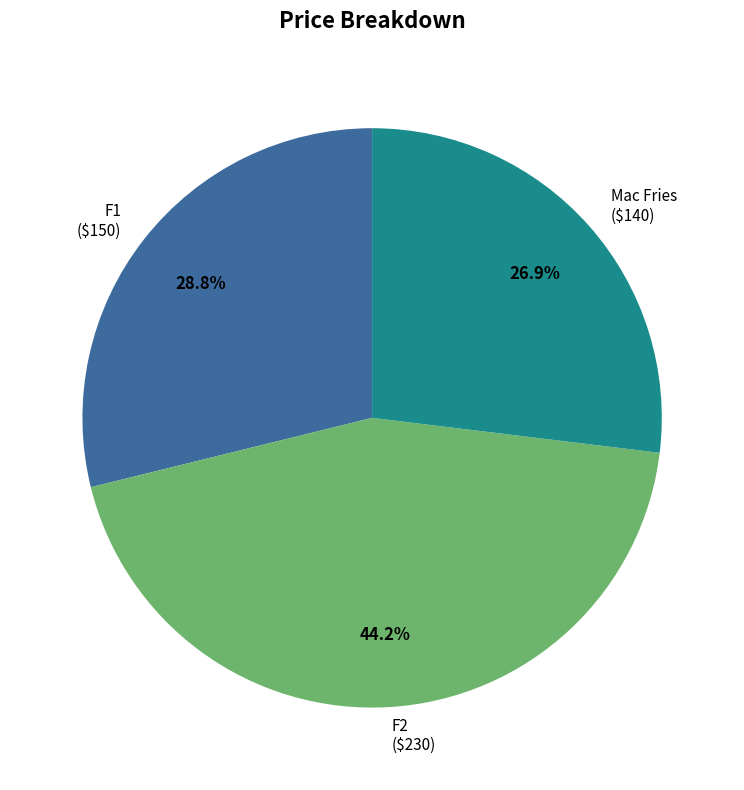

What percentage do F2 and F1 together represent?

73.1%